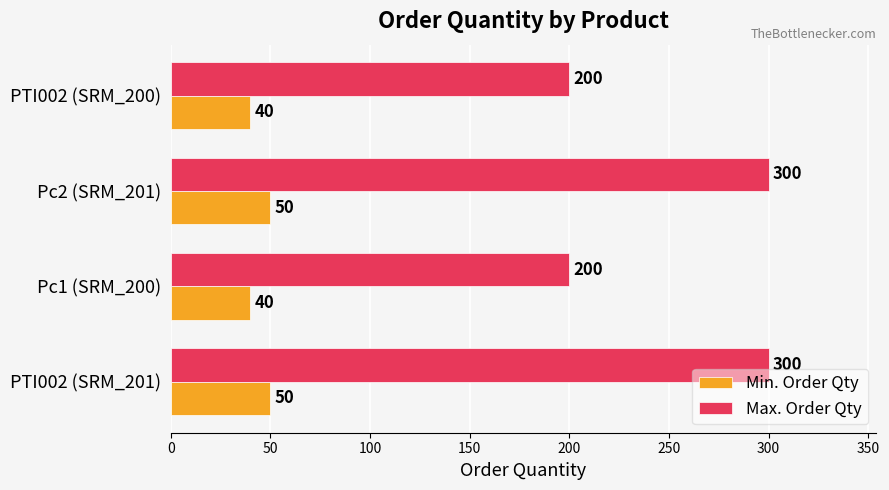

At how many categories does at least one series exceed 235?

2